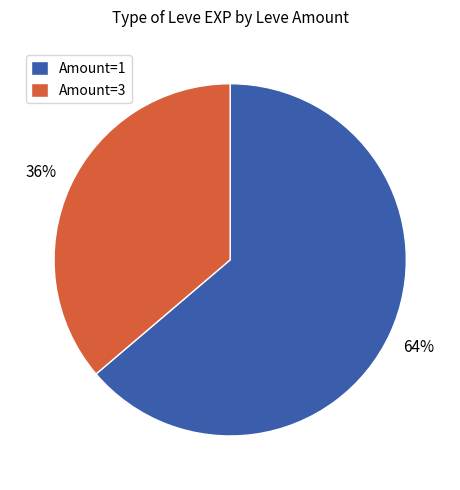

Between Amount=3 and Amount=1, which is larger?

Amount=1